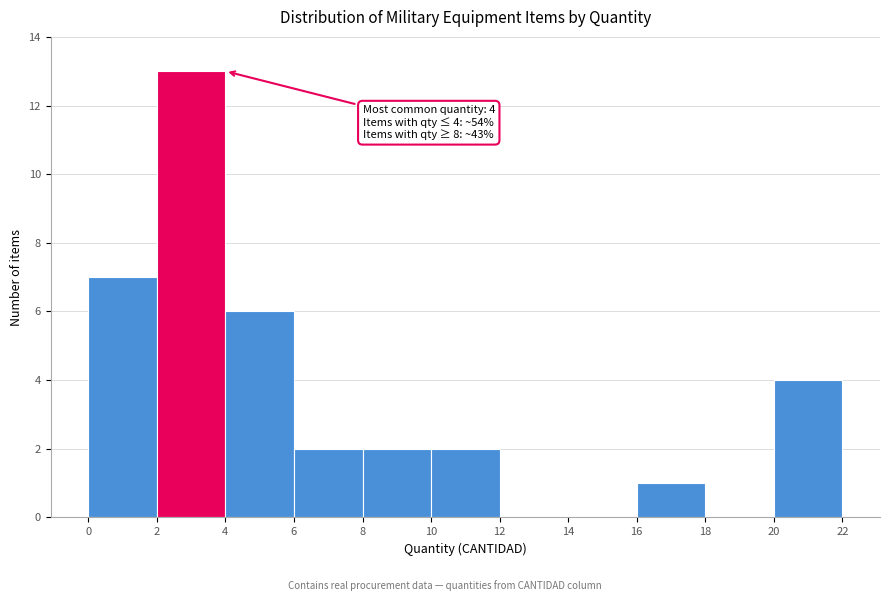

Which range on the x-axis has the tallest bar?

2 to 4